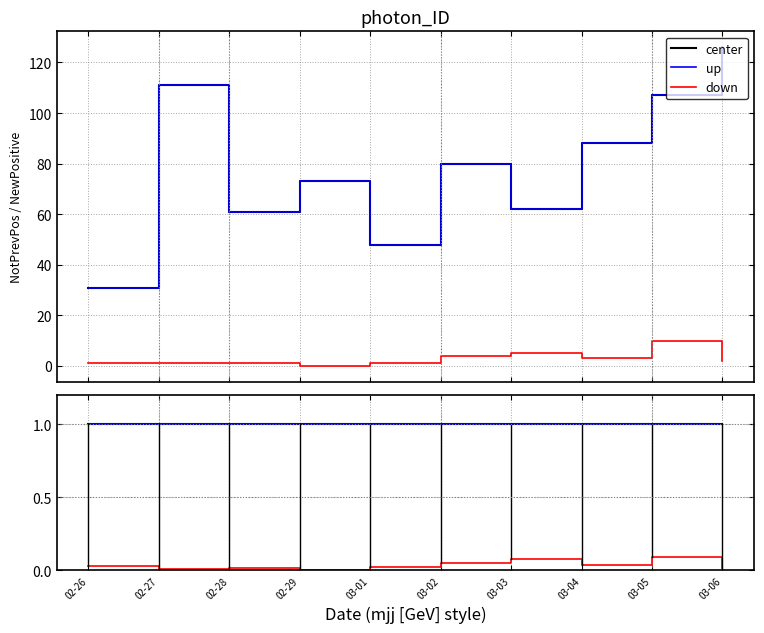

The value of center at 02-27 is 1.4. True or false?

False